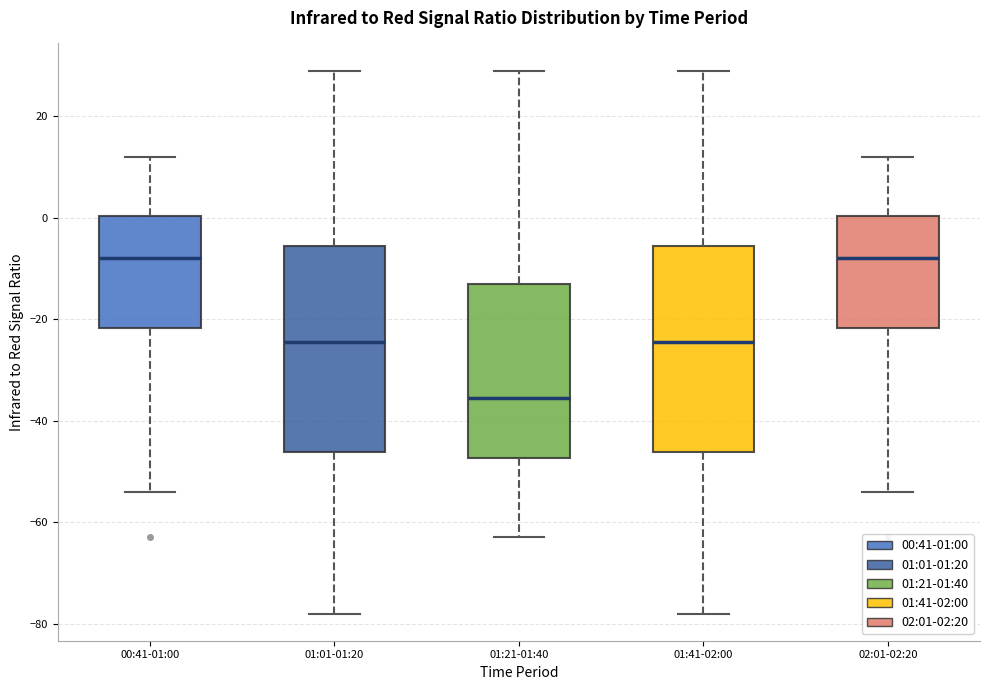

Reading left to right, transcribe this box plot: for each box, give where its median line is, the range the box spans, and where its two whiskers end, as read against the y-axis. The values are not printed on the chart, so give them approximately, as read against the axis.

00:41-01:00: median -8, box -22 to 0, whiskers -54 to 12
01:01-01:20: median -24, box -46 to -6, whiskers -78 to 30
01:21-01:40: median -36, box -48 to -12, whiskers -62 to 30
01:41-02:00: median -24, box -46 to -6, whiskers -78 to 30
02:01-02:20: median -8, box -22 to 0, whiskers -54 to 12